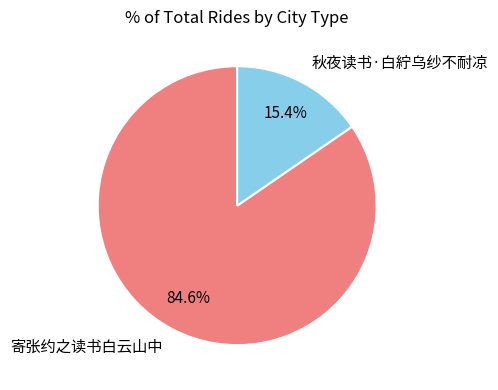

What is the majority slice?

寄张约之读书白云山中